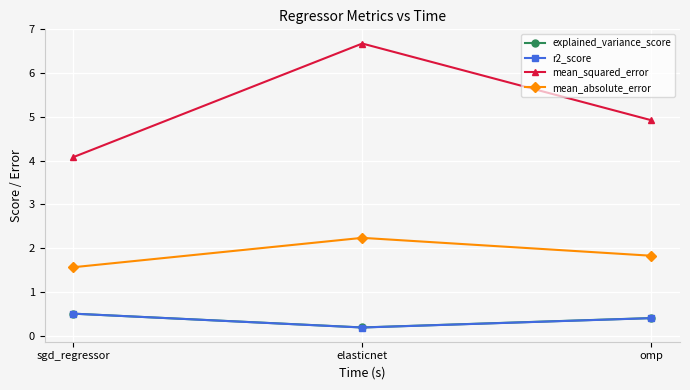

Reading left to right, what are all the values shown in this chart?

explained_variance_score: sgd_regressor=0.5	elasticnet=0.2	omp=0.4
r2_score: sgd_regressor=0.5	elasticnet=0.2	omp=0.4
mean_squared_error: sgd_regressor=4.1	elasticnet=6.7	omp=4.9
mean_absolute_error: sgd_regressor=1.6	elasticnet=2.2	omp=1.8